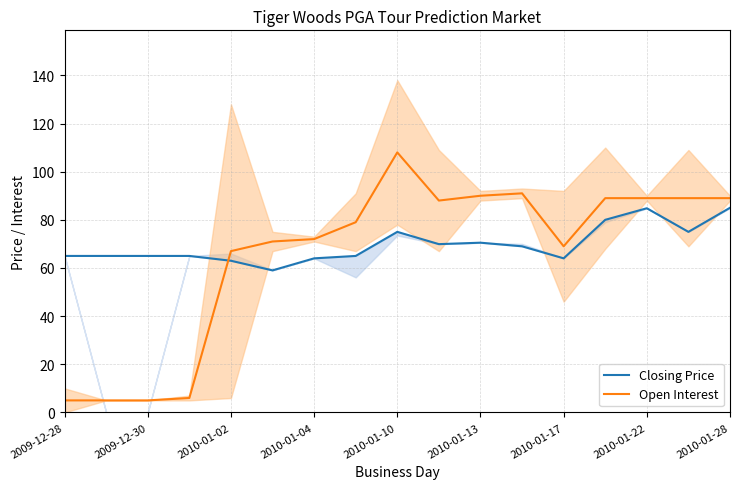

Does the chart have visible grid lines?

Yes